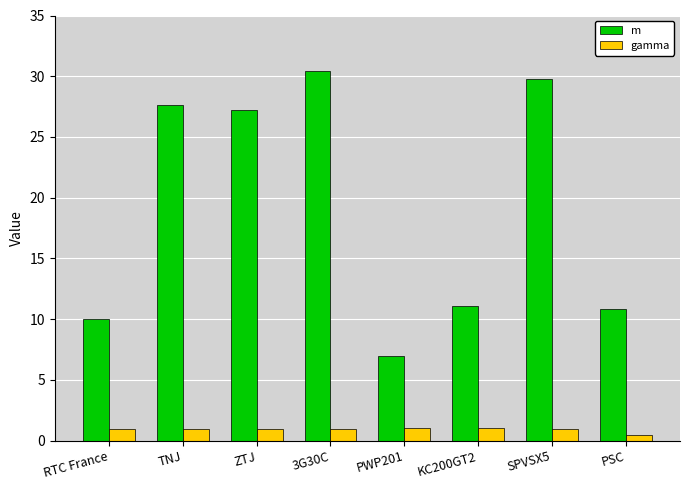

What is the maximum value for gamma?

1.0